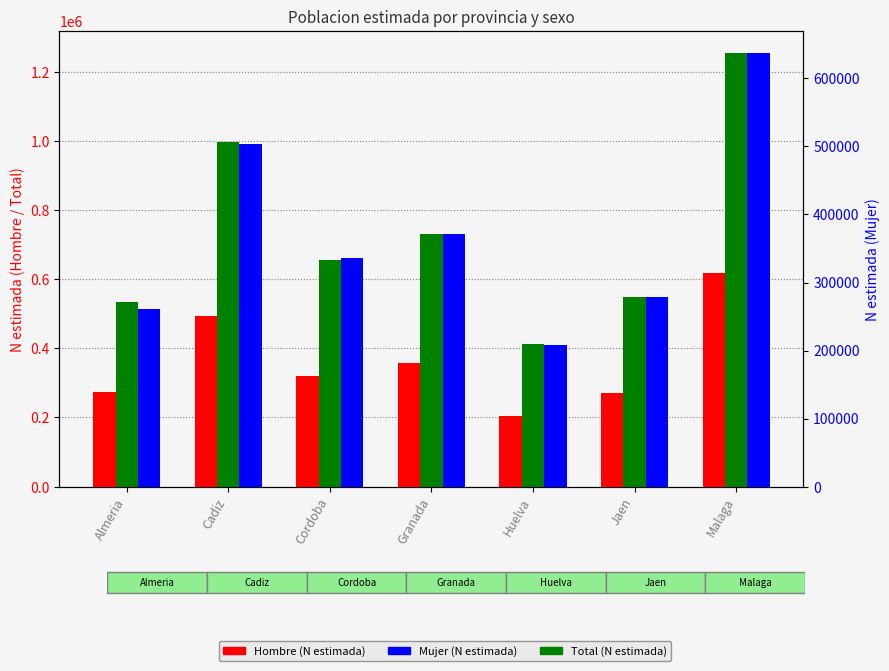

At which label does Hombre (N estimada) first exceed 318846?

Cadiz